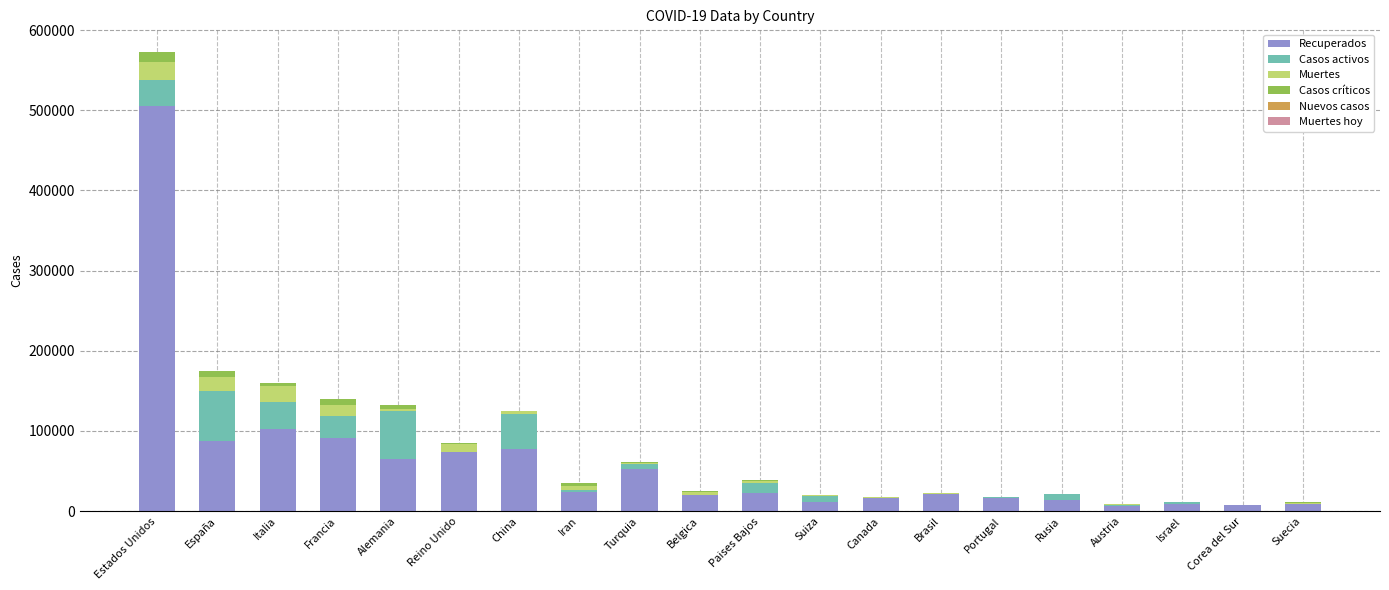

What is the maximum value for Recuperados?

505684